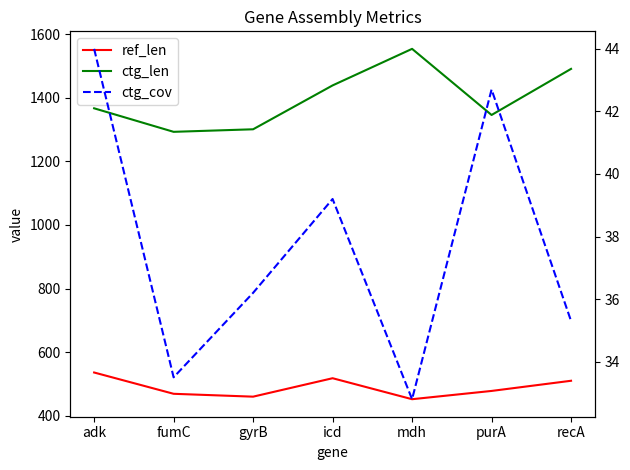

What is the average value of the ctg_len series?

1398.7